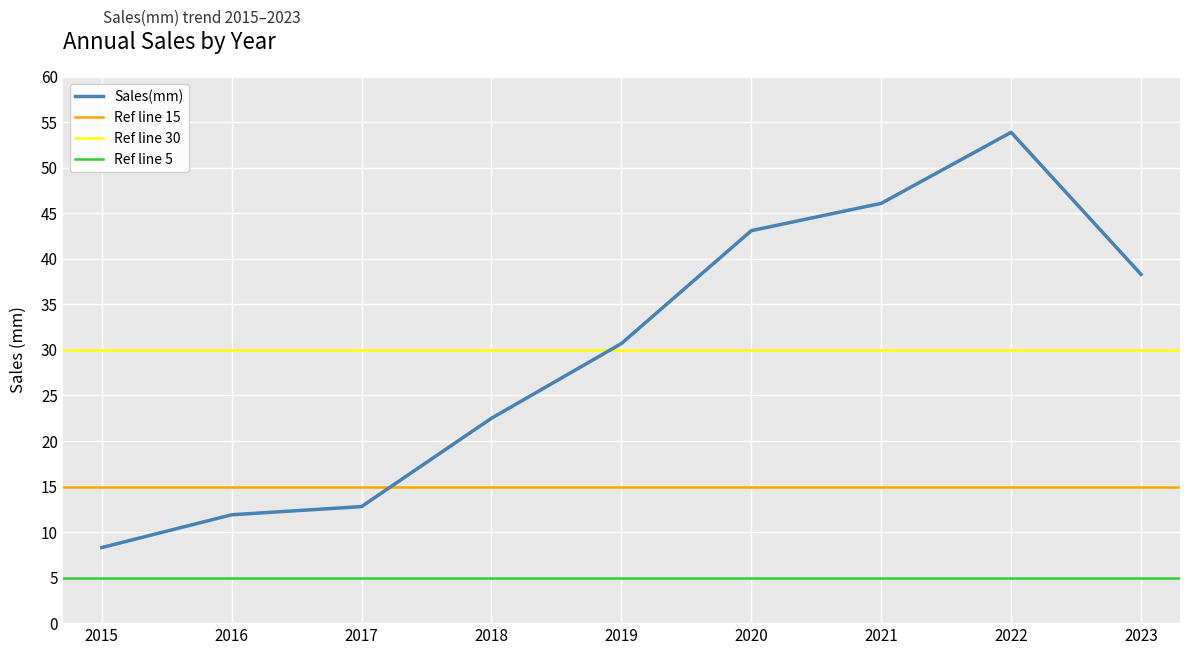

What is the difference between the maximum and second lowest values?

42.0